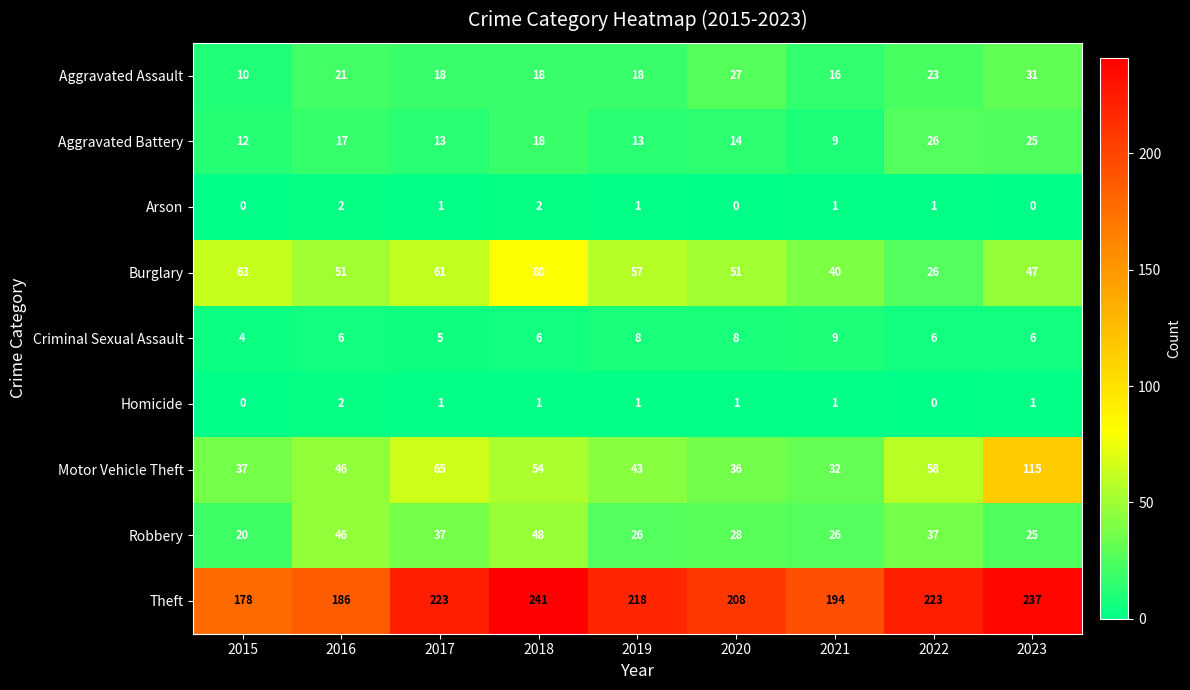

At which category is the sum across all series the highest?

2023